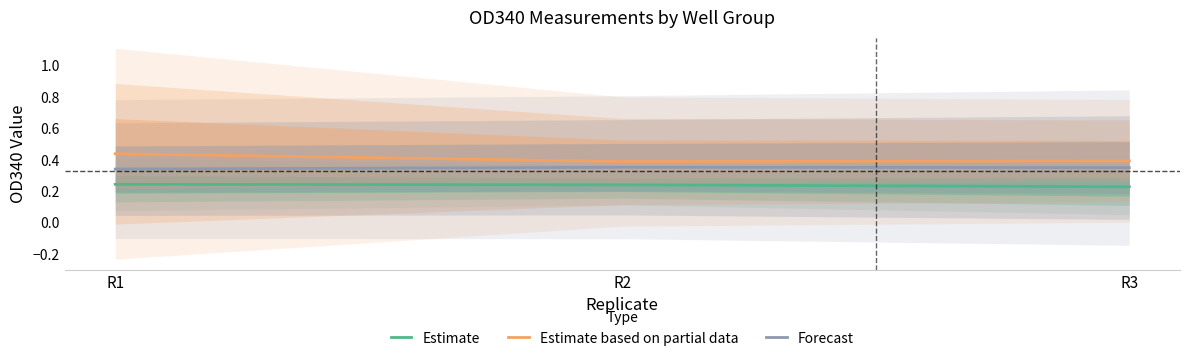

What is the spread (max minus min) of values at R1?

0.2